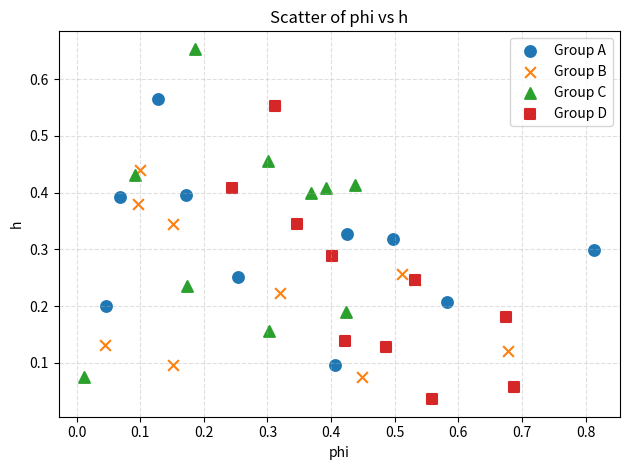

Which series contains the highest Y value?

Group C